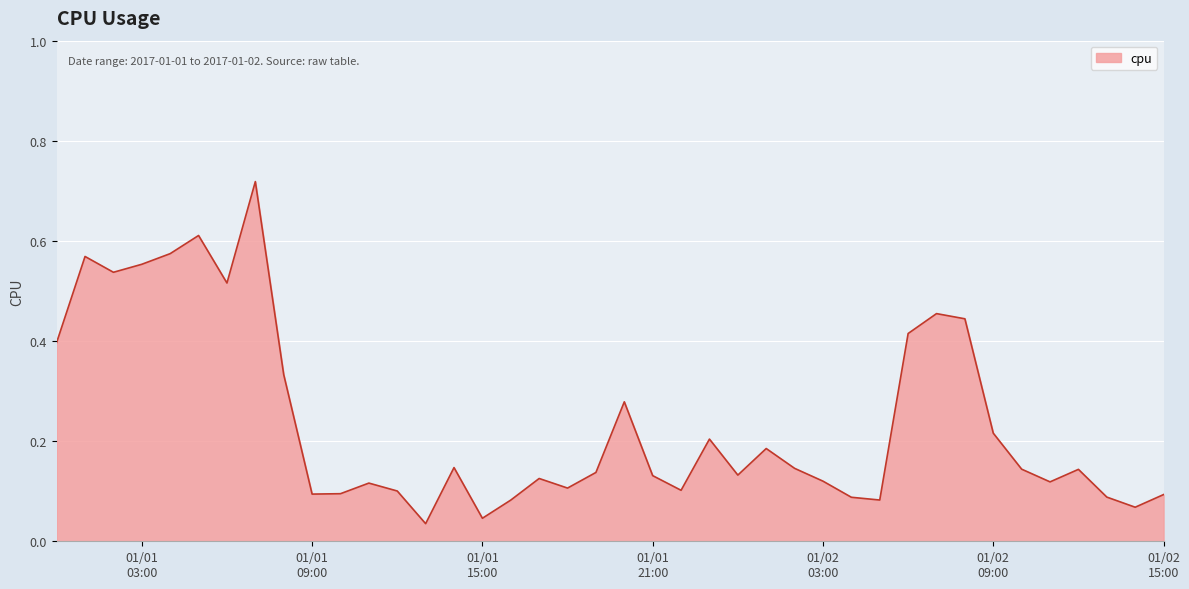

Is this an area chart (filled region under the line)?

Yes